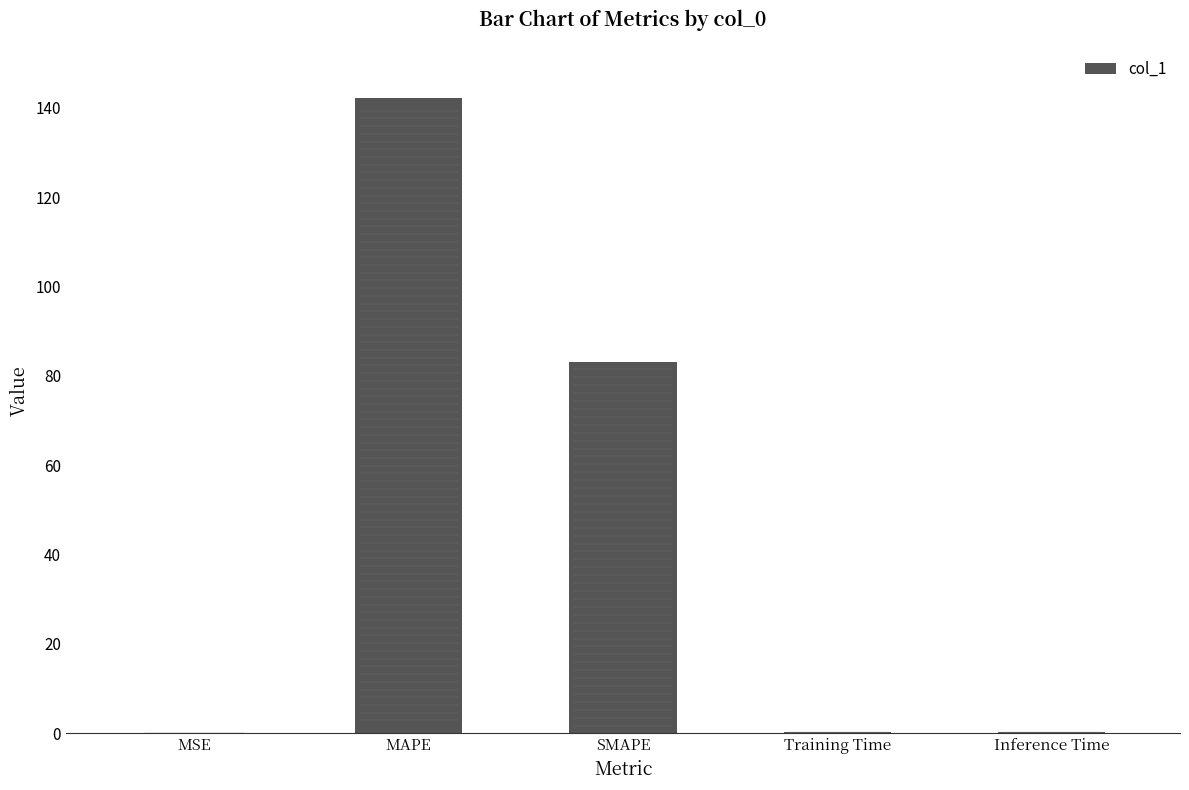

What is the greatest value displayed?

142.2